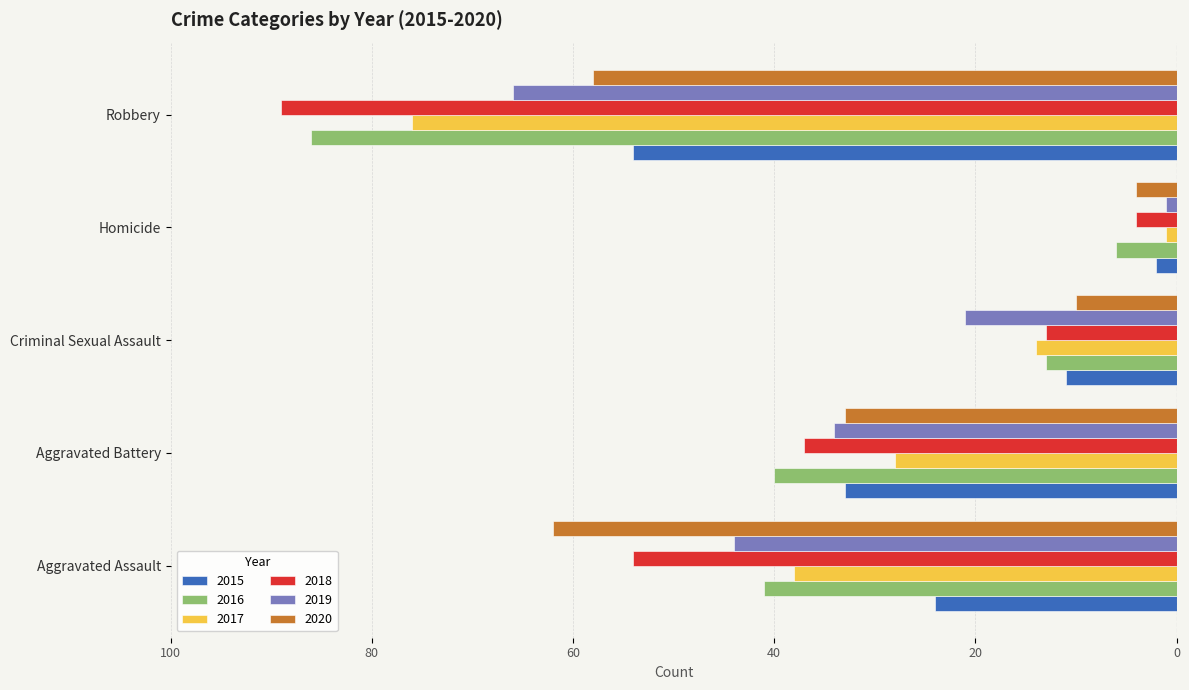

Read the 2015 value at Aggravated Battery, to the nearest 10.

-30